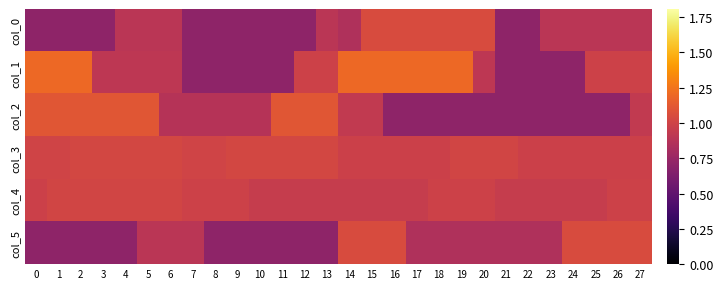

What is the spread (max minus min) of values at 12?

0.4